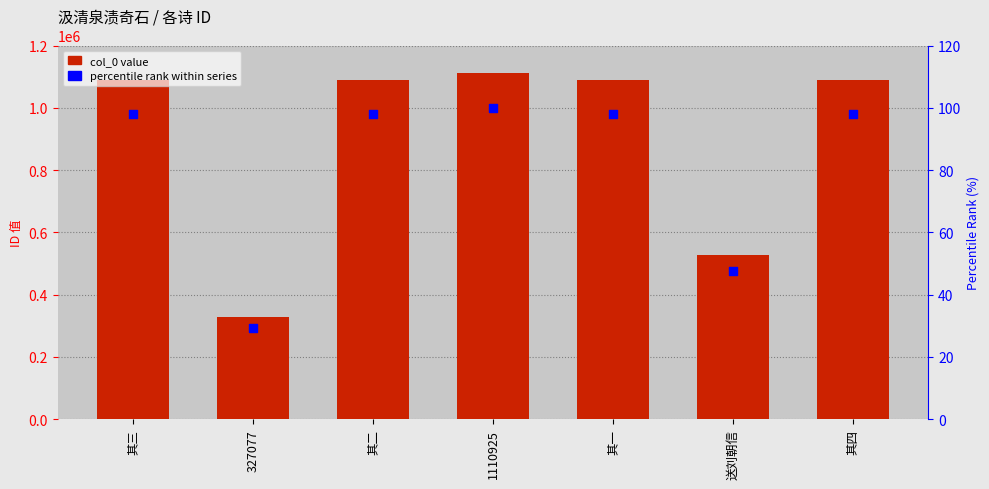

What are all the series names shown in the legend?

col_0, percentile rank